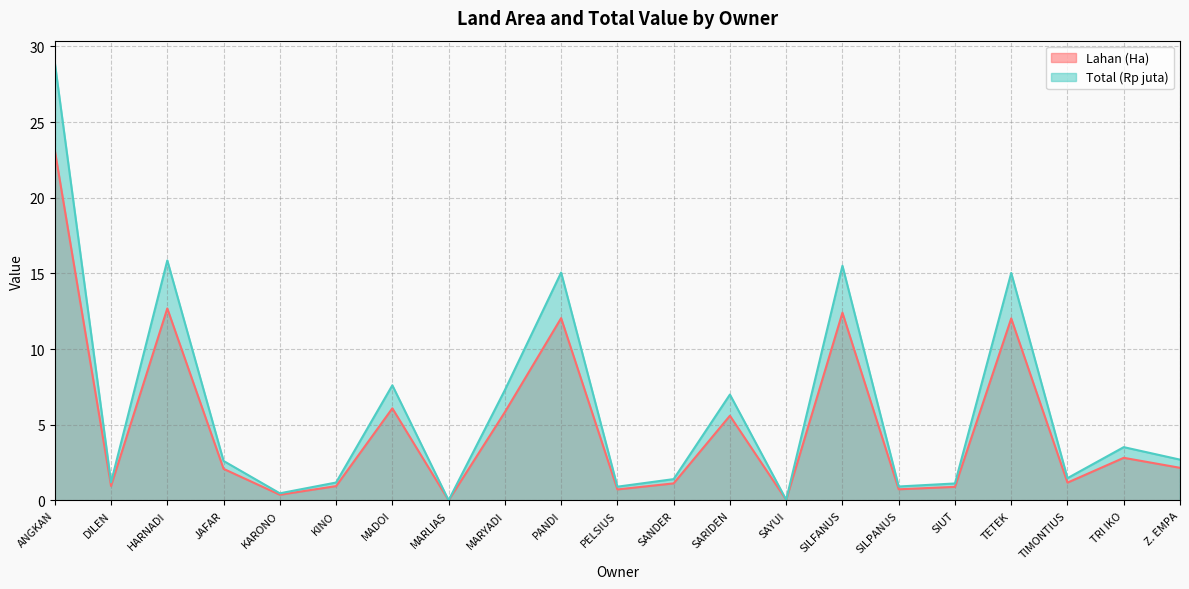

Which series has the widest spread of values?

Total (Rp juta)